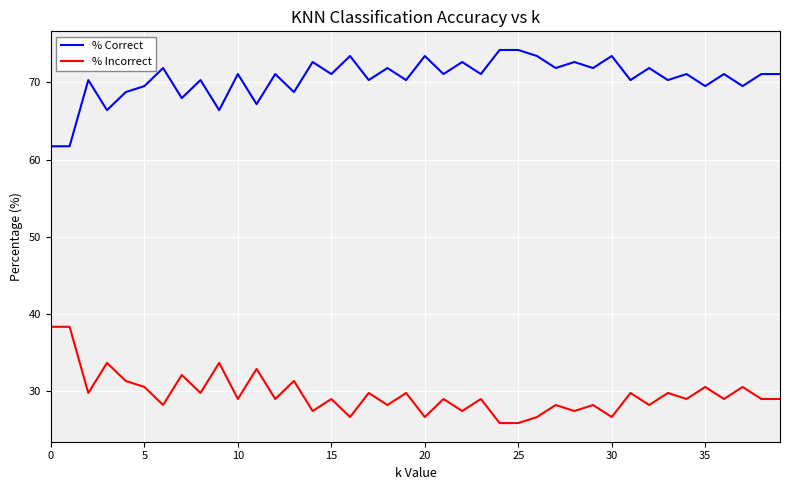

Which series has the largest total across all categories?

% Correct